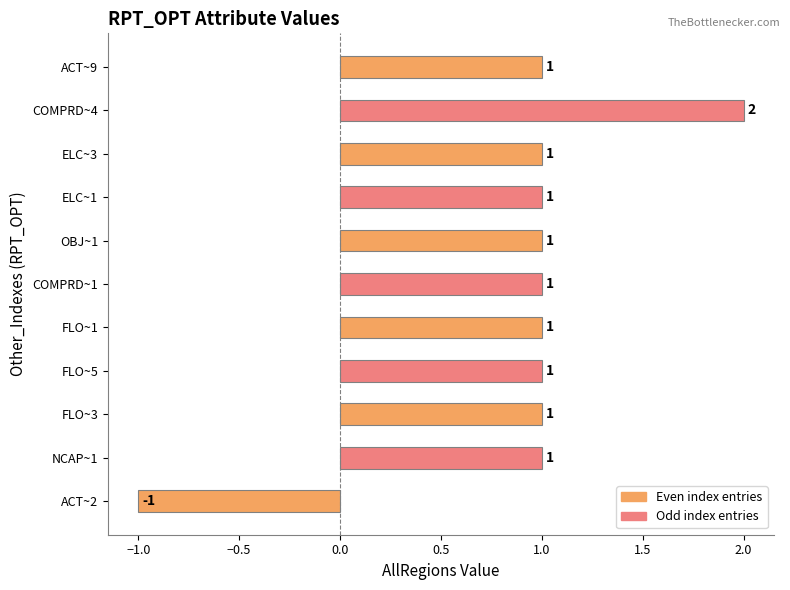

What is the ratio of the value at FLO~5 to the value at OBJ~1?

1.0